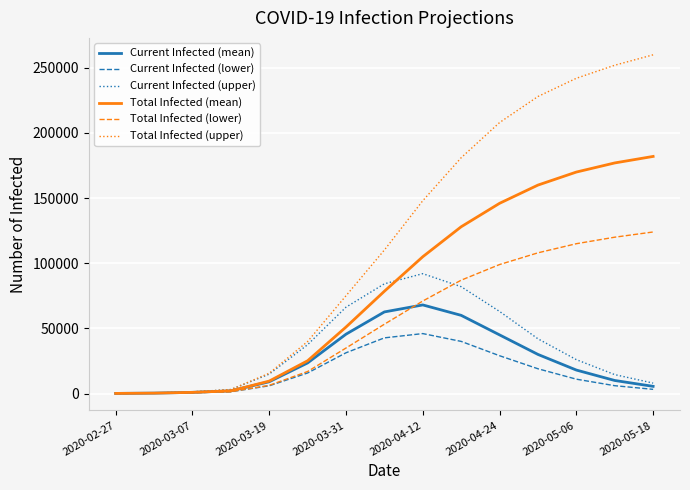

Rank the series by their maximum value, from lowest to highest.

Current Infected (lower), Current Infected (mean), Current Infected (upper), Total Infected (lower), Total Infected (mean), Total Infected (upper)